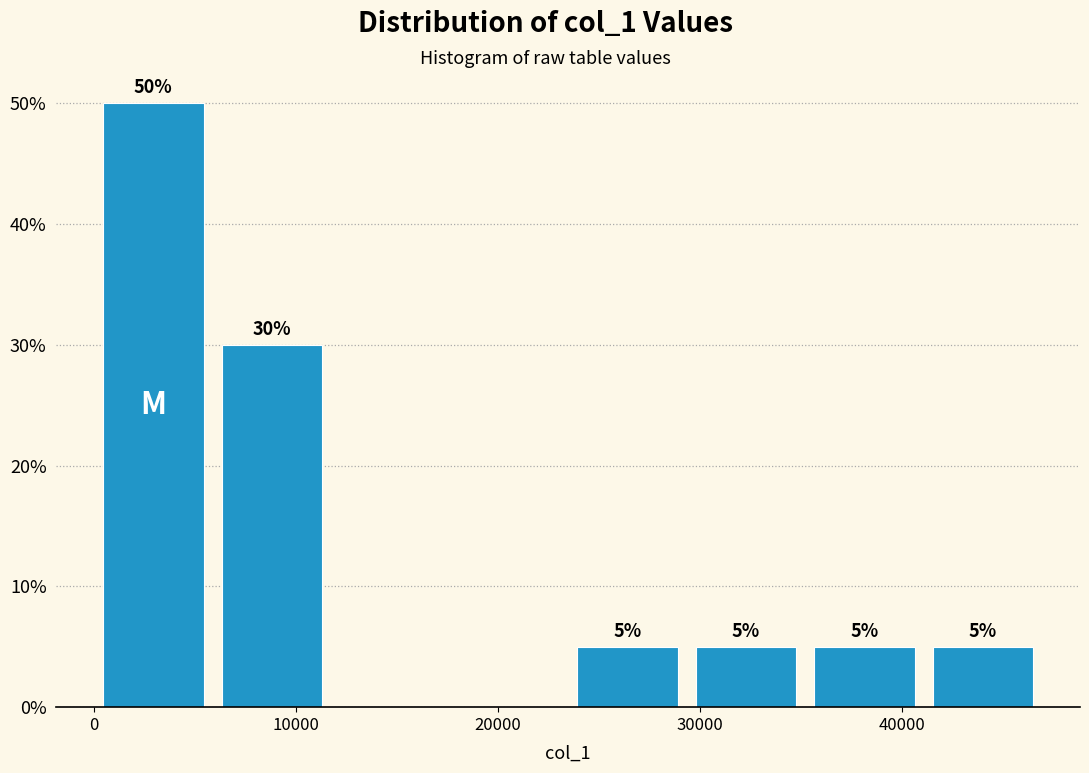

Which range on the x-axis has the tallest bar?

0 to 6000